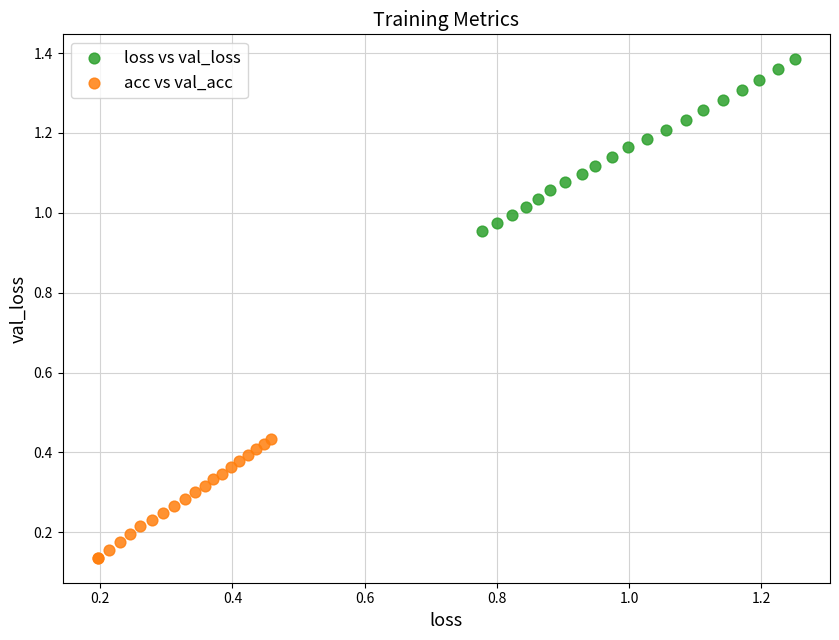

Which series has the widest spread of Y values?

loss vs val_loss